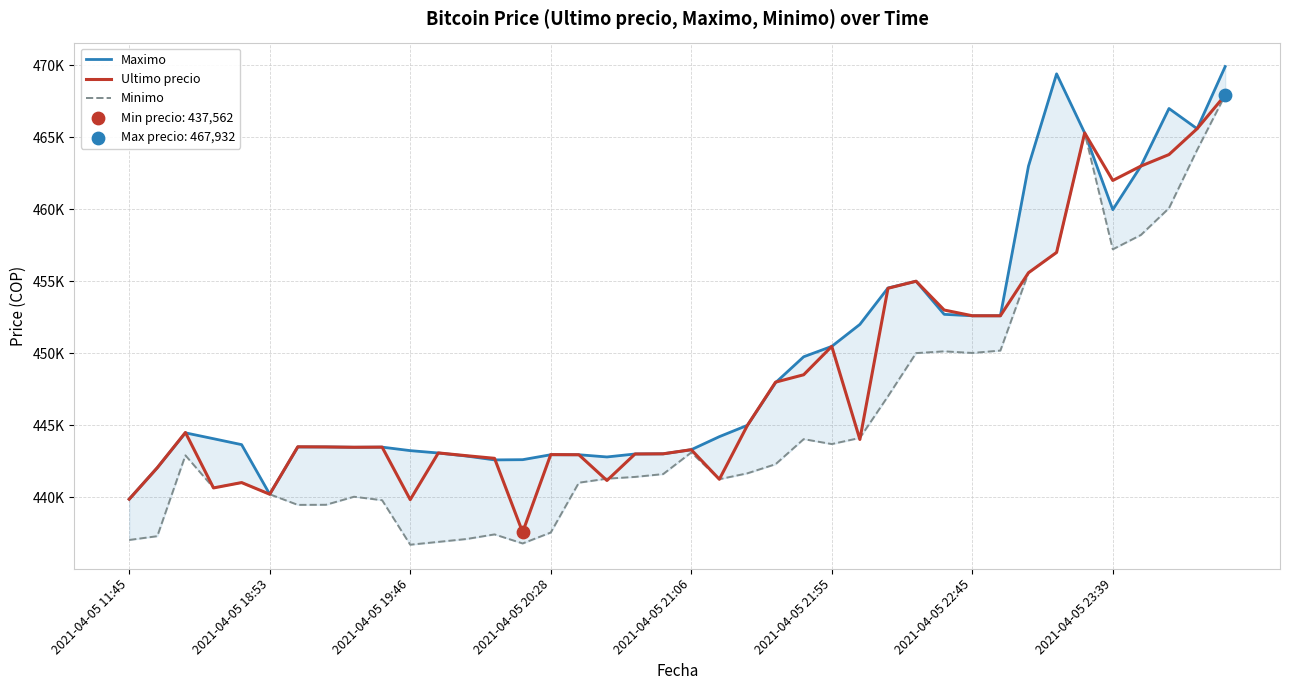

Which series has the largest total across all categories?

Maximo